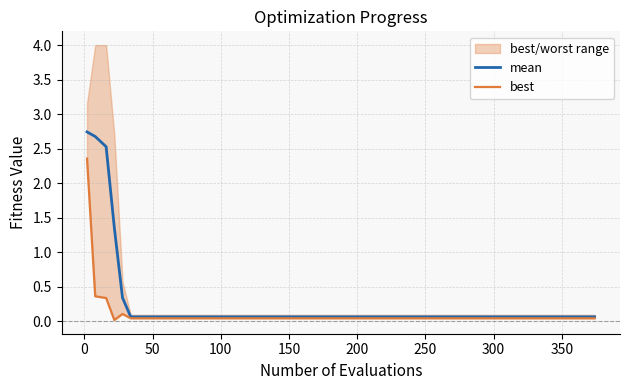

True or false: mean and best intersect in this chart.

False